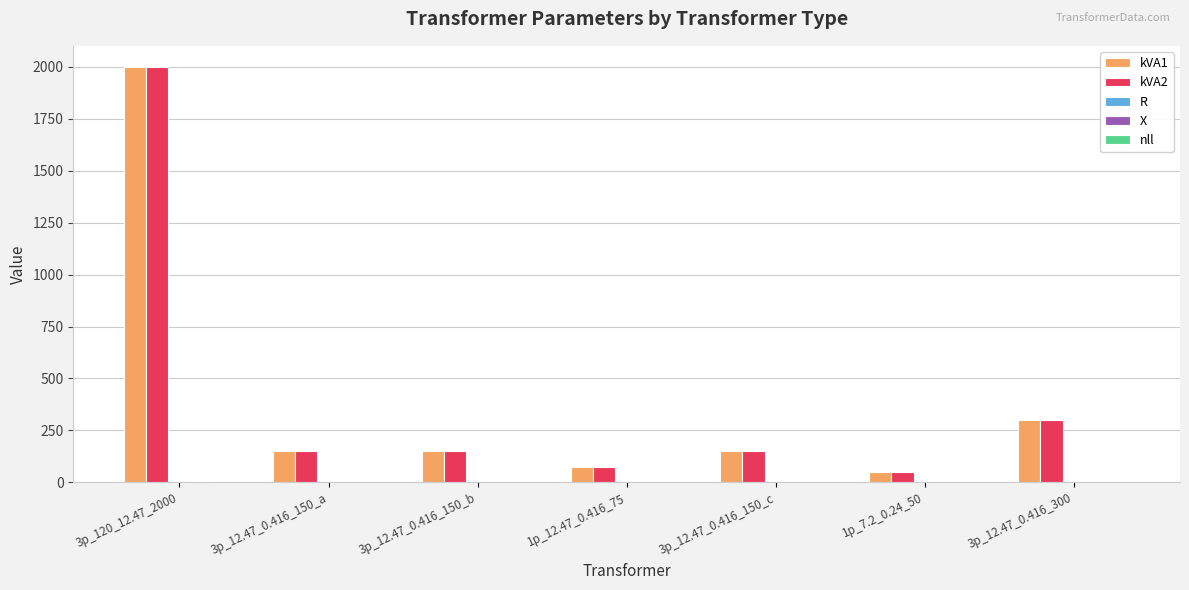

True or false: kVA2 has a value of 957.0 at 3p_120_12.47_2000.

False